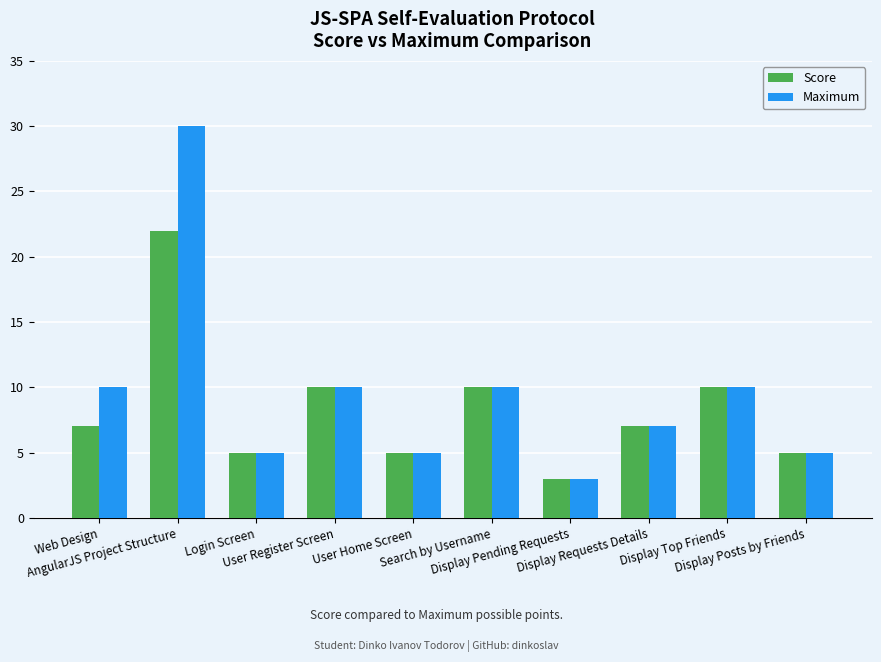

At how many categories does at least one series exceed 23?

1